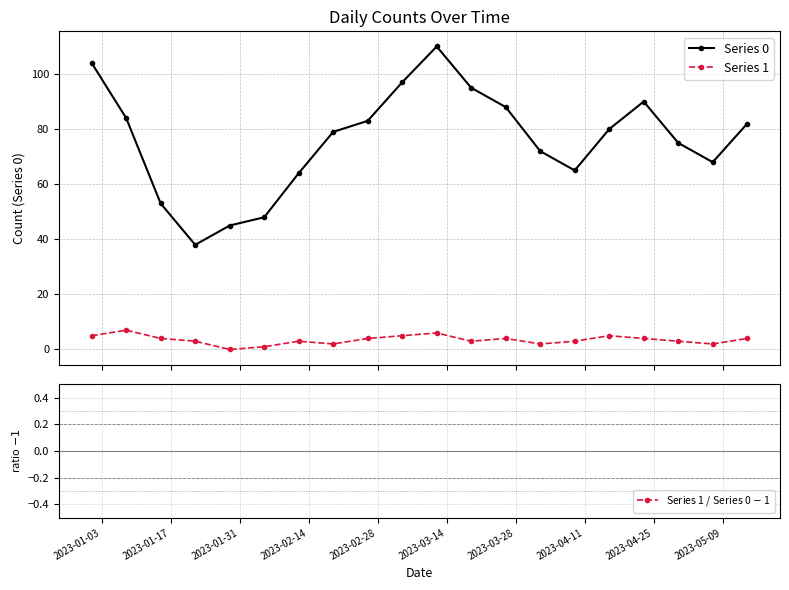

How many lines are shown in the chart?

3